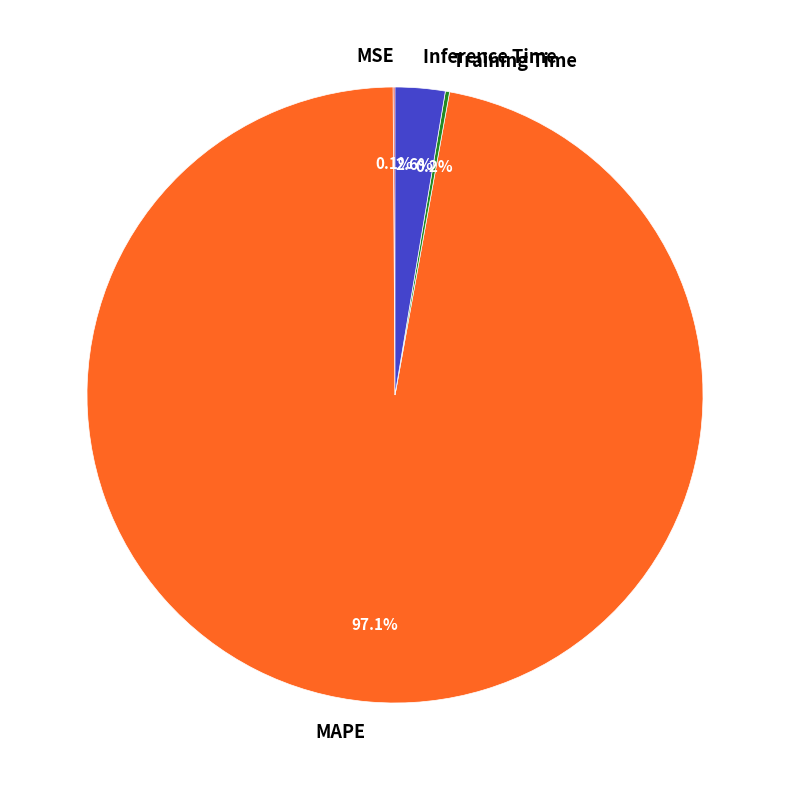

Which slice is the largest?

MAPE